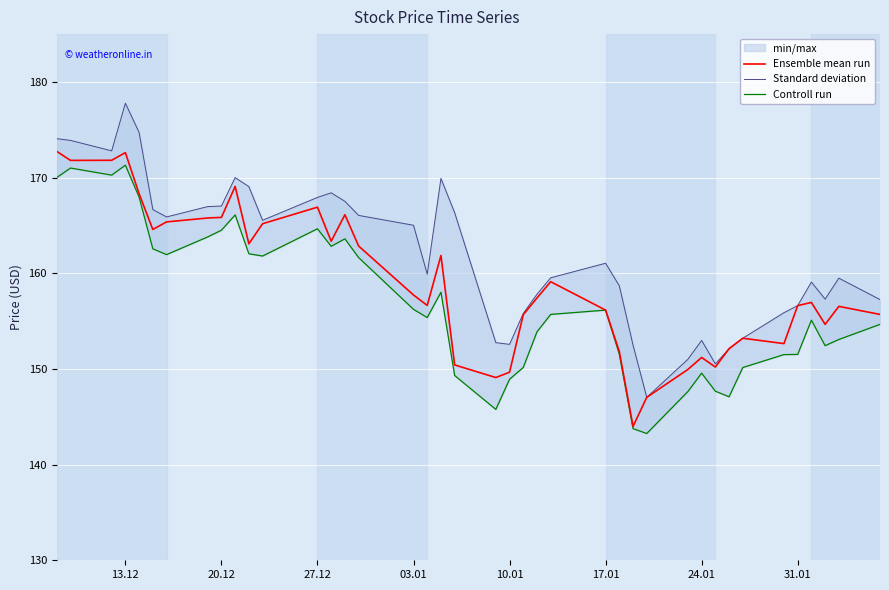

True or false: Ensemble mean run and Standard deviation cross at least once.

False